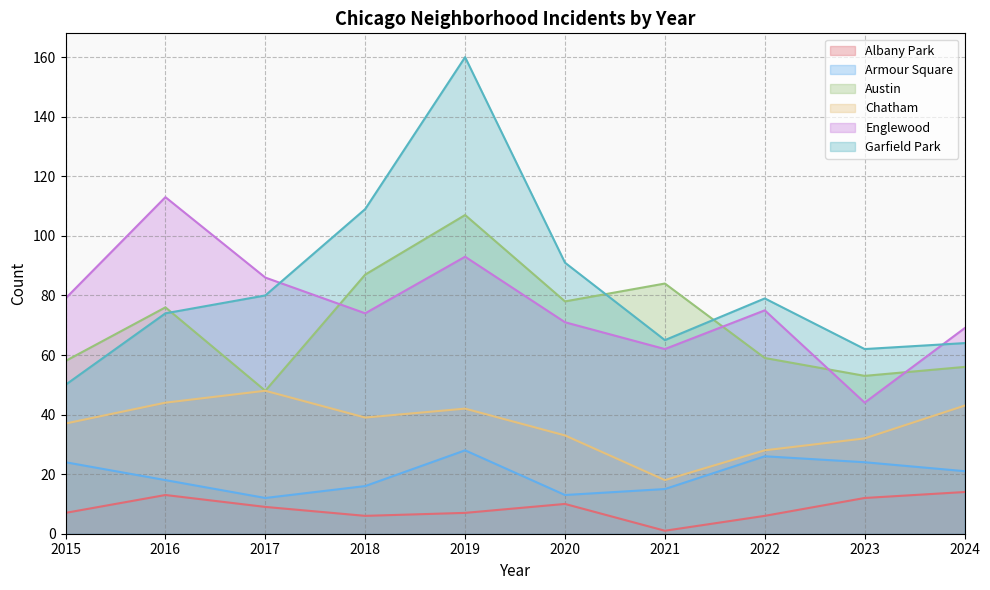

True or false: Chatham and Englewood intersect in this chart.

False